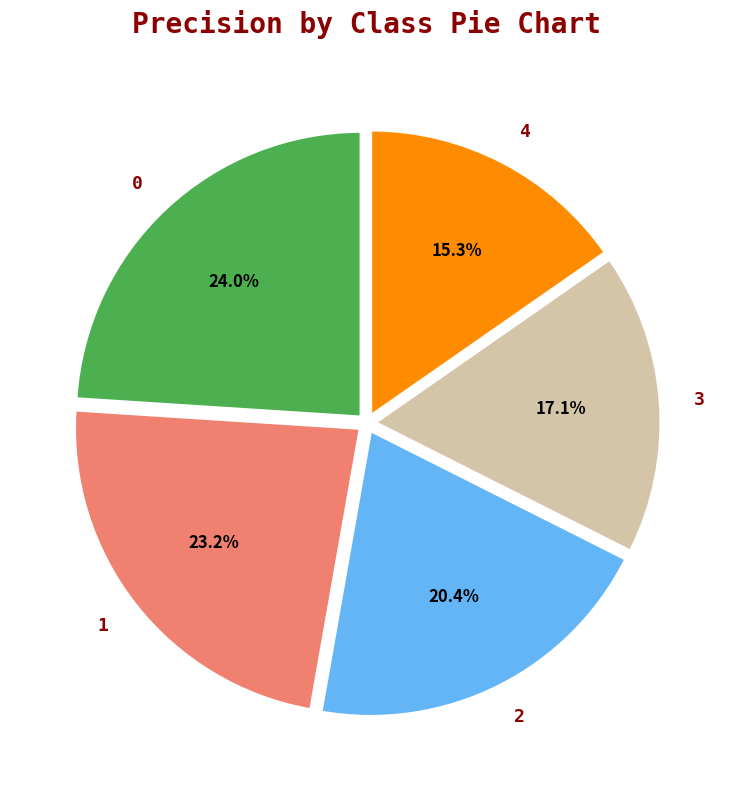

What percentage do 0 and 3 together represent?

41.1%